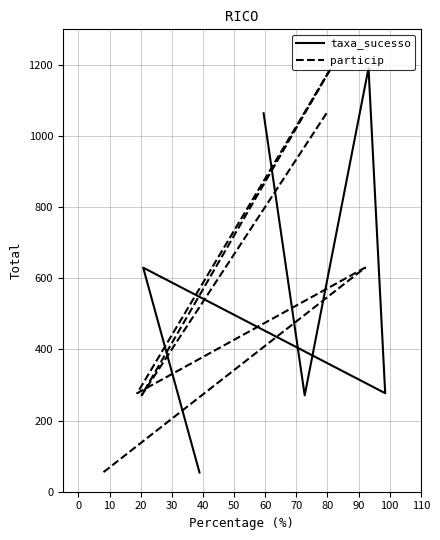

How many values in the particip series exceed 630?

2